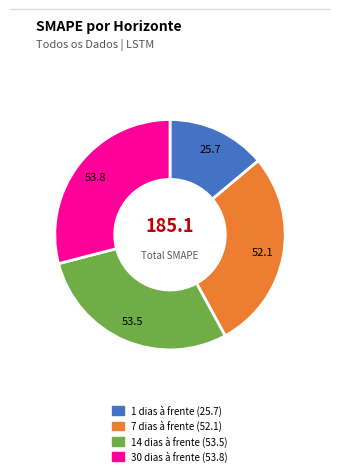

Is 14 dias à frente the majority of the pie?

No